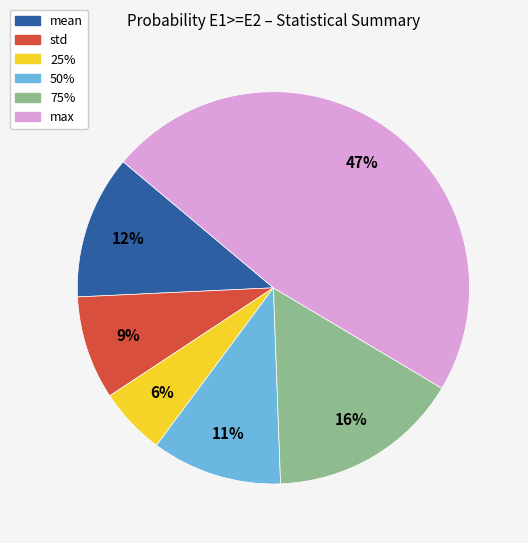

Count the number of slices in the pie.

6